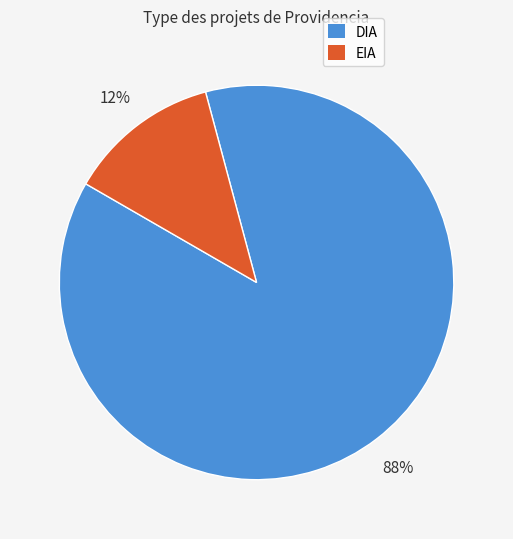

Which has a higher value, DIA or EIA?

DIA